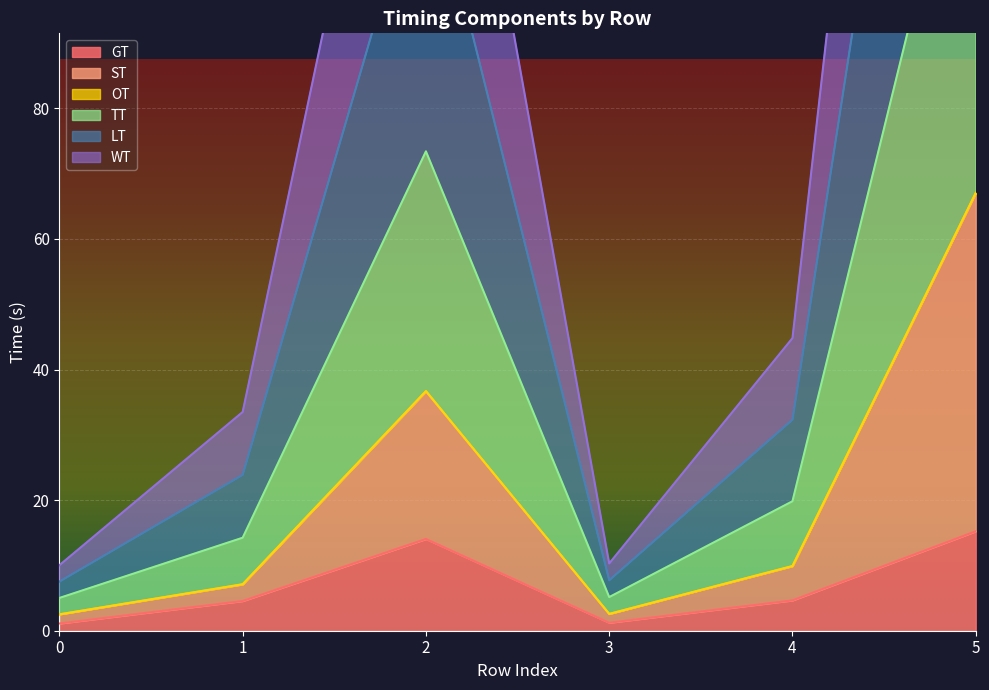

What is the difference between the maximum and minimum values in the WT series?

129.1